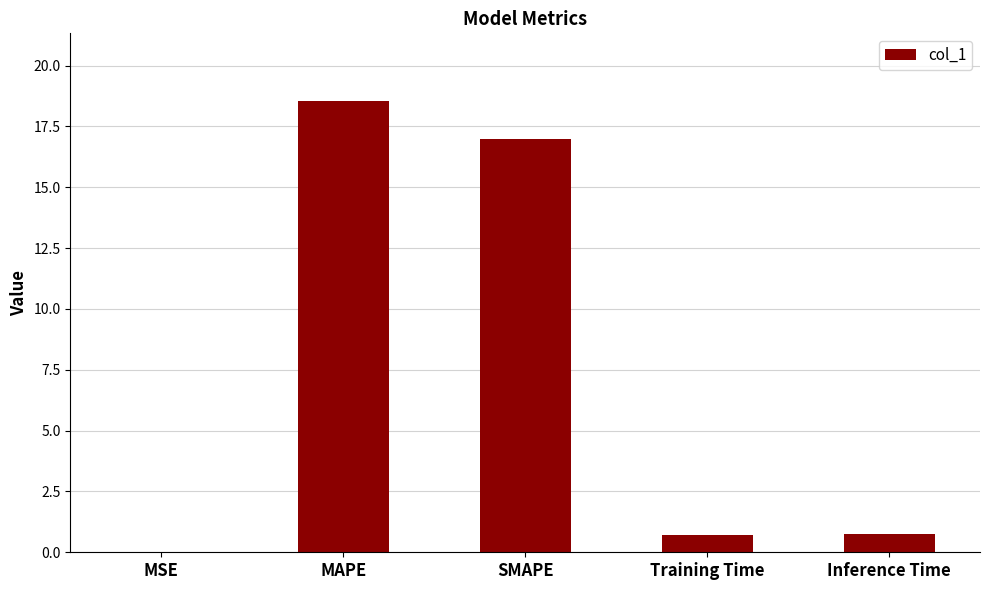

Count the number of categories in the chart.

5